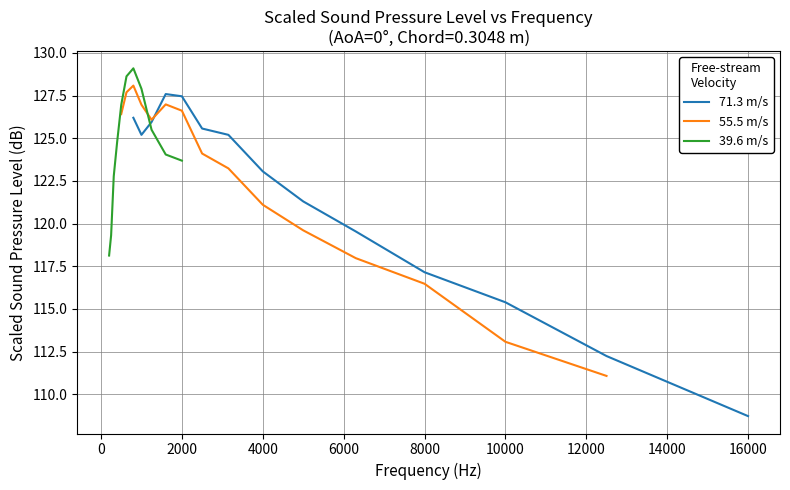

What value does the data have at 5000?

121.3